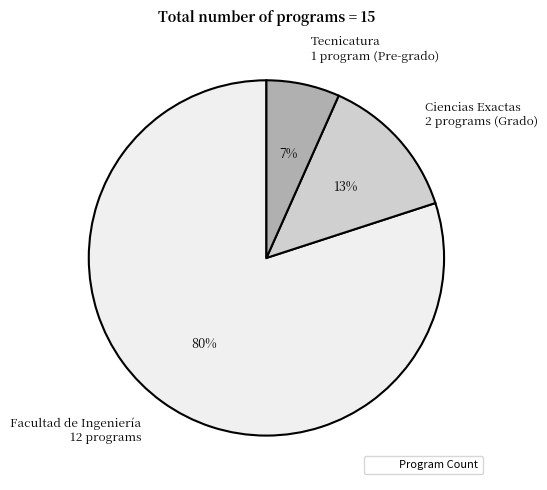

Between Tecnicatura 1 program (Pre-grado) and Ciencias Exactas 2 programs (Grado), which is larger?

Ciencias Exactas 2 programs (Grado)